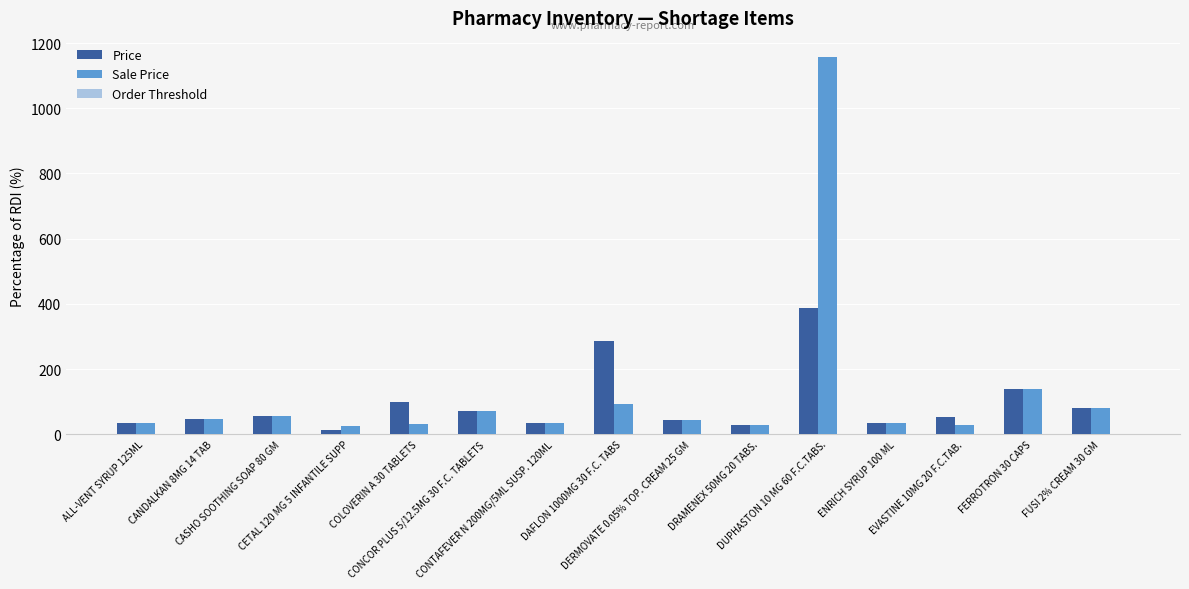

What is the sum of all Sale Price values?

1902.7